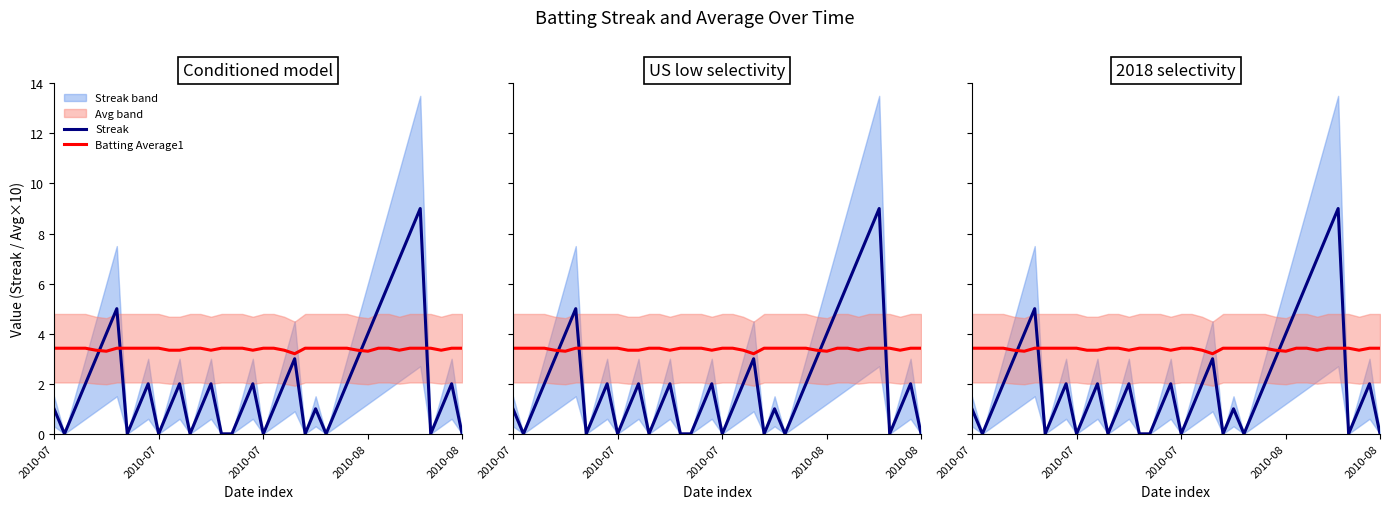

Is the value of Streak at 23 greater than the value of Batting Average1 at 12?

No